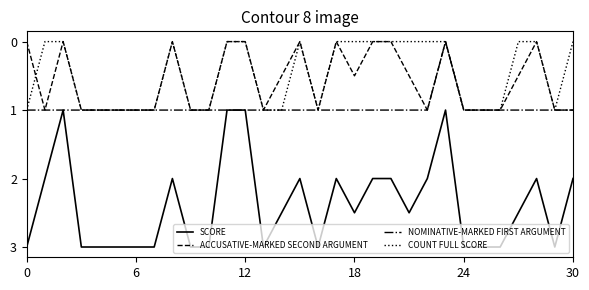

Reading right to left, extract all data points from this chart.

SCORE: 2.0	3.0	2.0	2.5	3.0	3.0	3.0	1.0	2.0	2.5	2.0	2.0	2.5	2.0	3.0	2.0	2.5	3.0	1.0	1.0	3.0	3.0	2.0	3.0	3.0	3.0	3.0	3.0	1.0	2.0	3.0
ACCUSATIVE-MARKED SECOND ARGUMENT: 1.0	1.0	0.0	0.5	1.0	1.0	1.0	0.0	1.0	0.5	0.0	0.0	0.5	0.0	1.0	0.0	0.5	1.0	0.0	0.0	1.0	1.0	0.0	1.0	1.0	1.0	1.0	1.0	0.0	1.0	0.0
NOMINATIVE-MARKED FIRST ARGUMENT: 1.0	1.0	1.0	1.0	1.0	1.0	1.0	0.0	1.0	1.0	1.0	1.0	1.0	1.0	1.0	1.0	1.0	1.0	1.0	1.0	1.0	1.0	1.0	1.0	1.0	1.0	1.0	1.0	1.0	1.0	1.0
COUNT FULL SCORE: 0.0	1.0	0.0	0.0	1.0	1.0	1.0	0.0	0.0	0.0	0.0	0.0	0.0	0.0	1.0	0.0	1.0	1.0	0.0	0.0	1.0	1.0	0.0	1.0	1.0	1.0	1.0	1.0	0.0	0.0	1.0